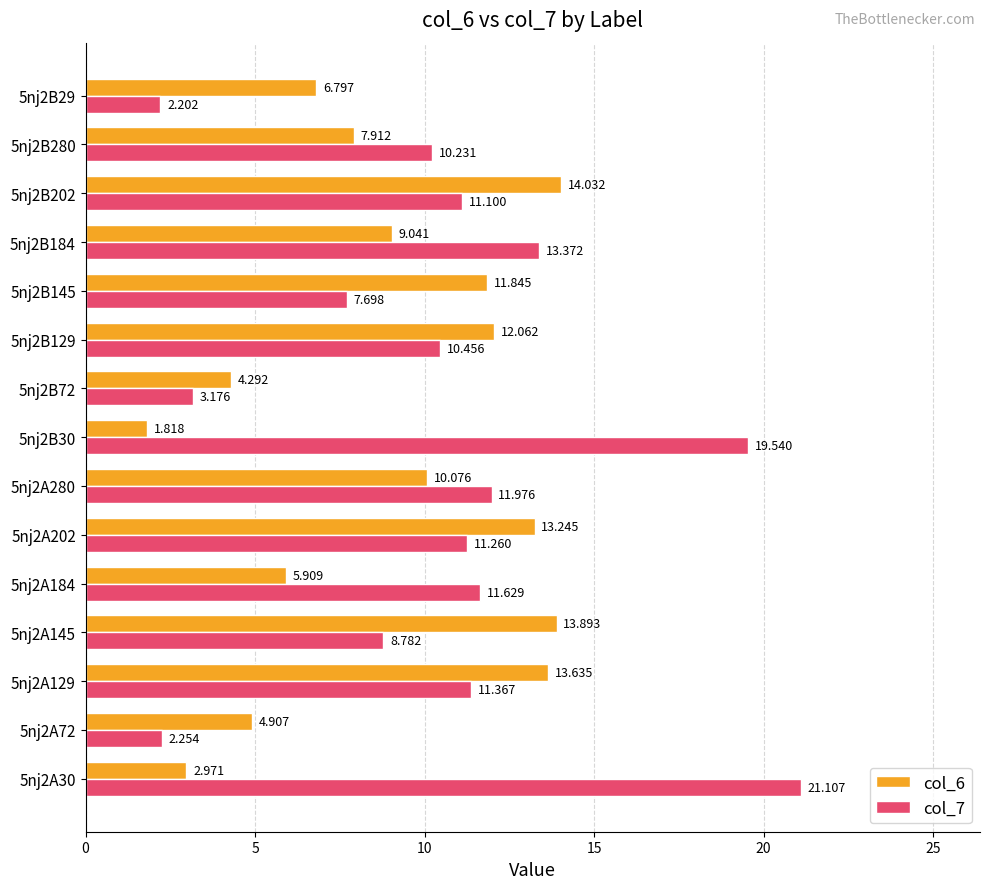

What are all the series names shown in the legend?

col_6, col_7